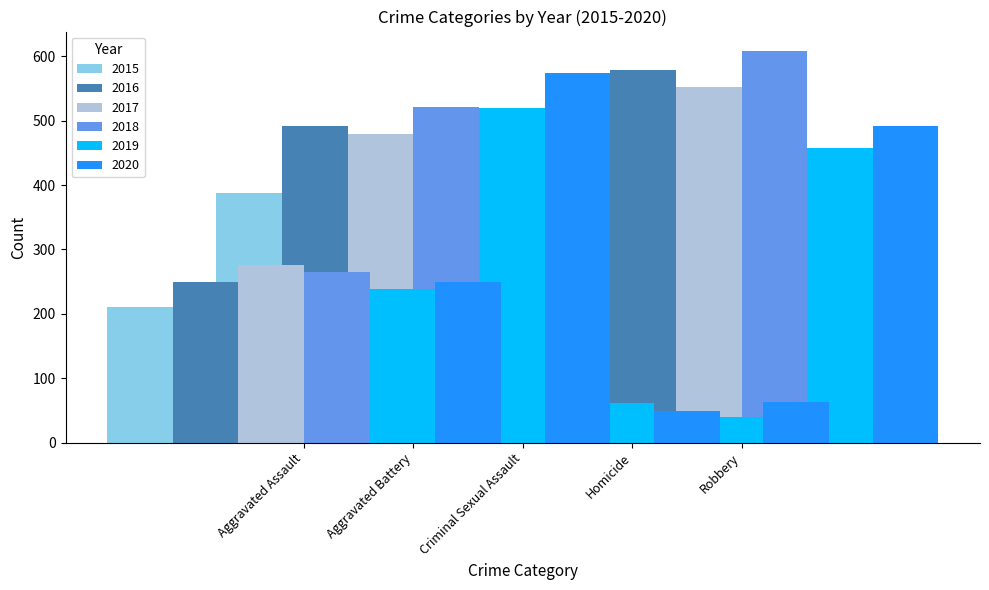

What is the sum of the 2020 values at Robbery and Aggravated Assault?

740